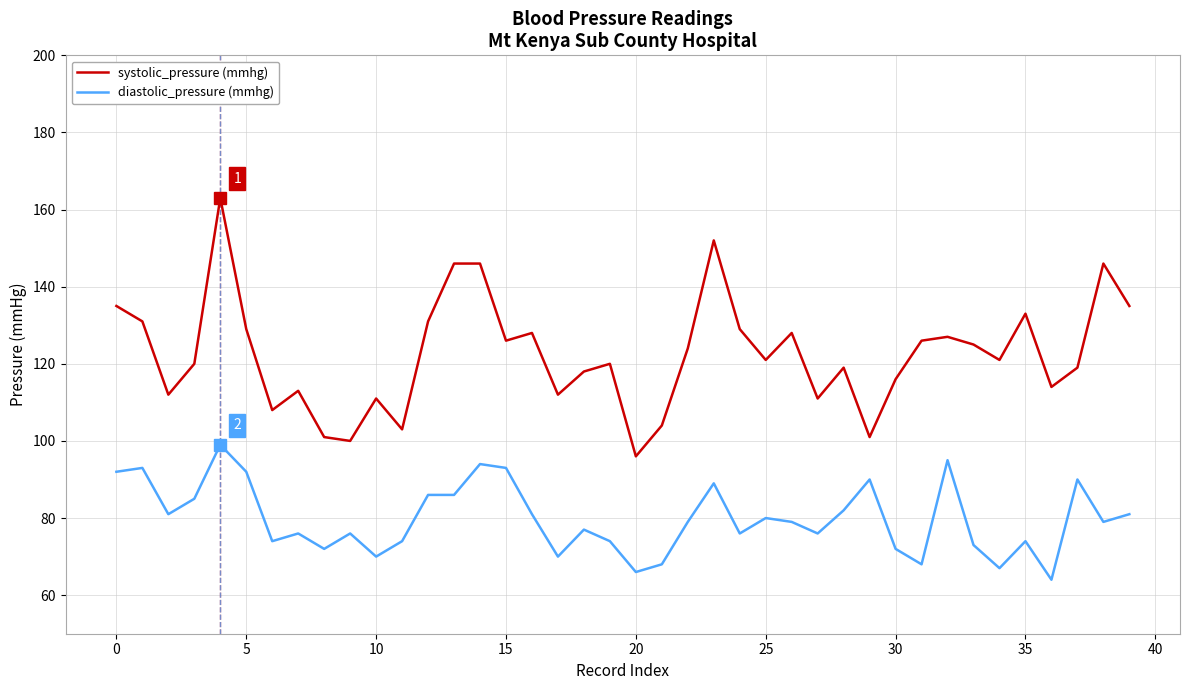

Which series has the largest total across all categories?

systolic_pressure (mmhg)